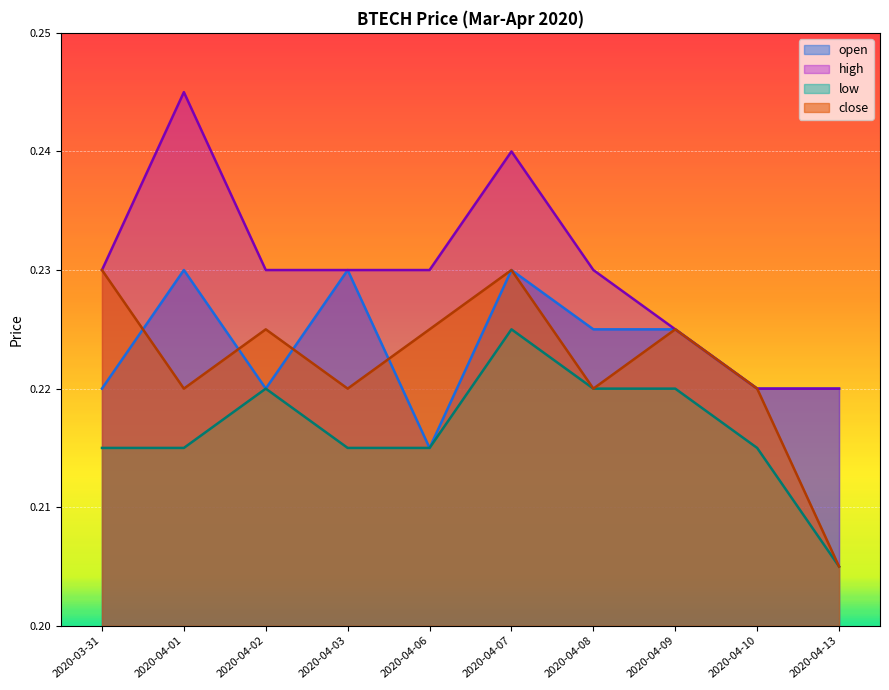

Which category has the highest value in the open series?

2020-04-01